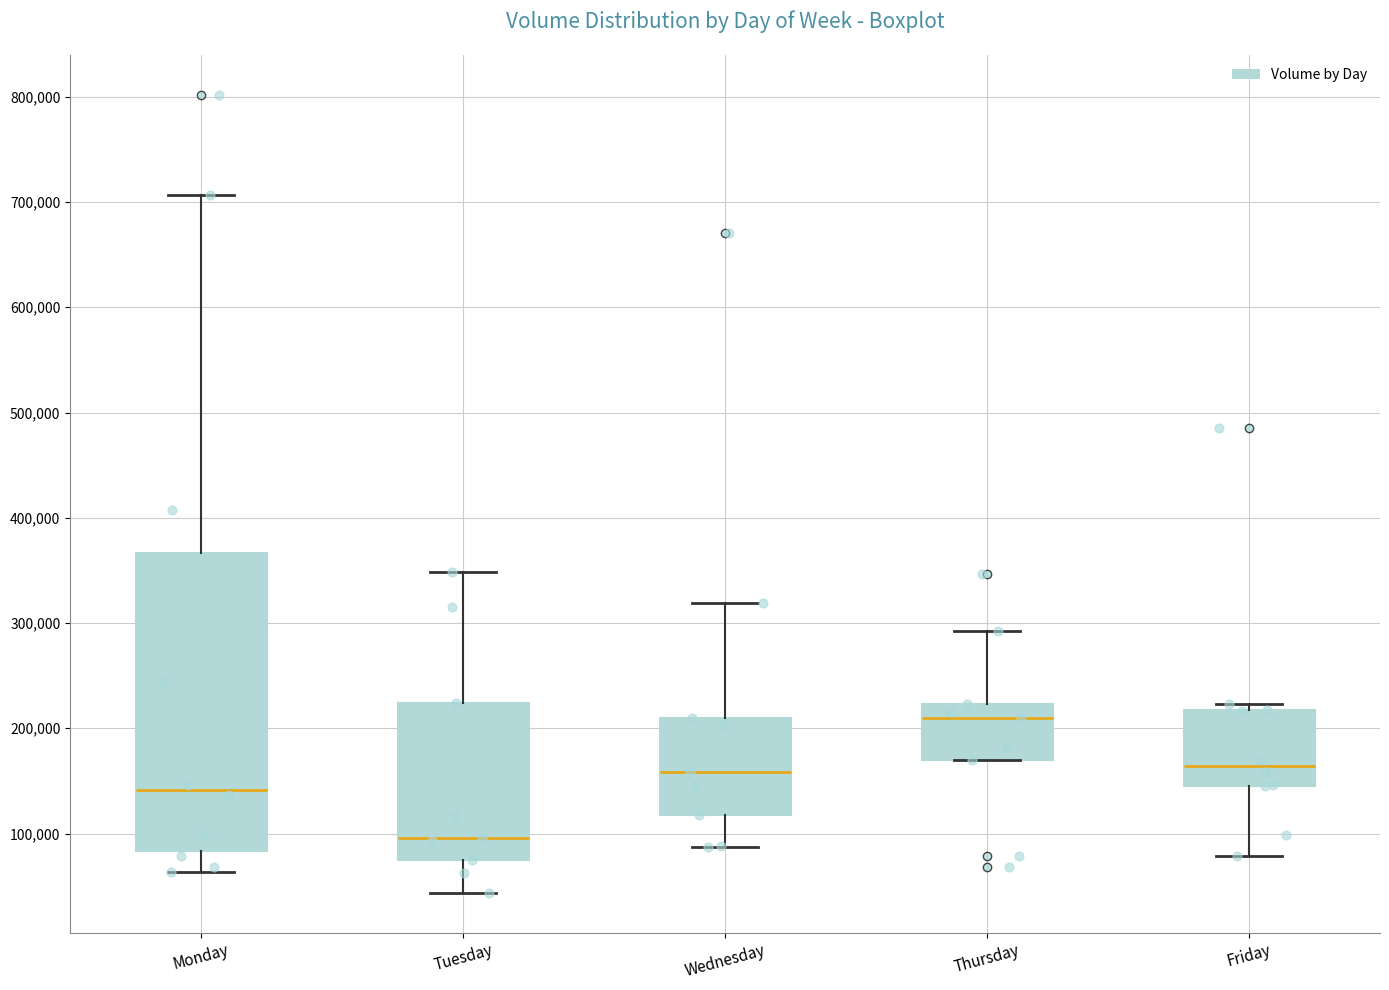

Which box has the lowest median line?

Tuesday